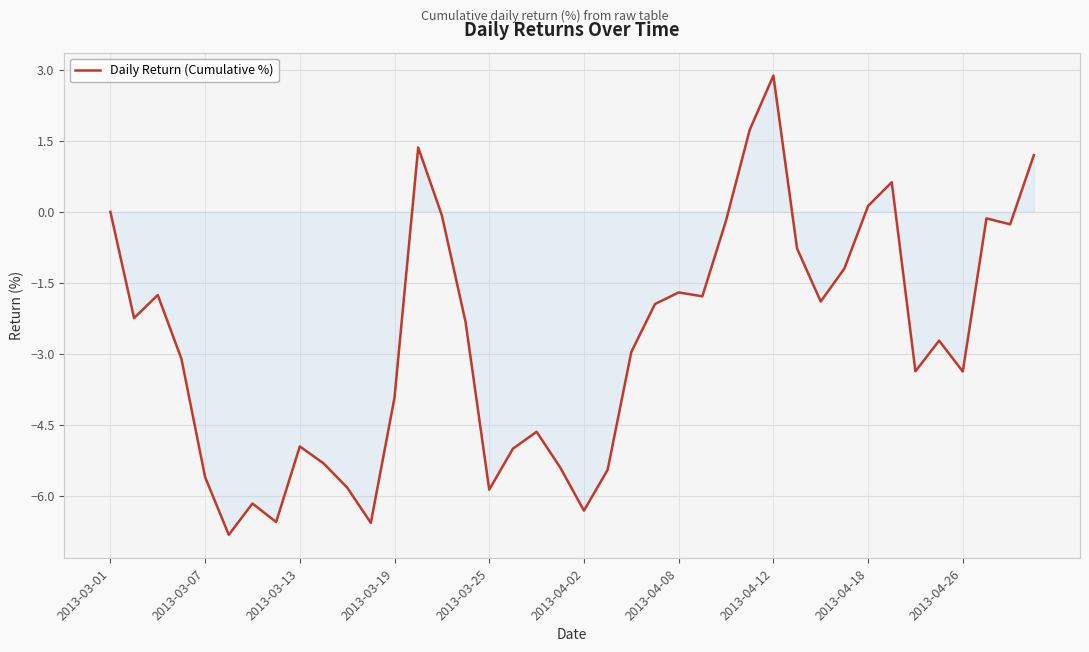

What is the sum of all values?

-108.3